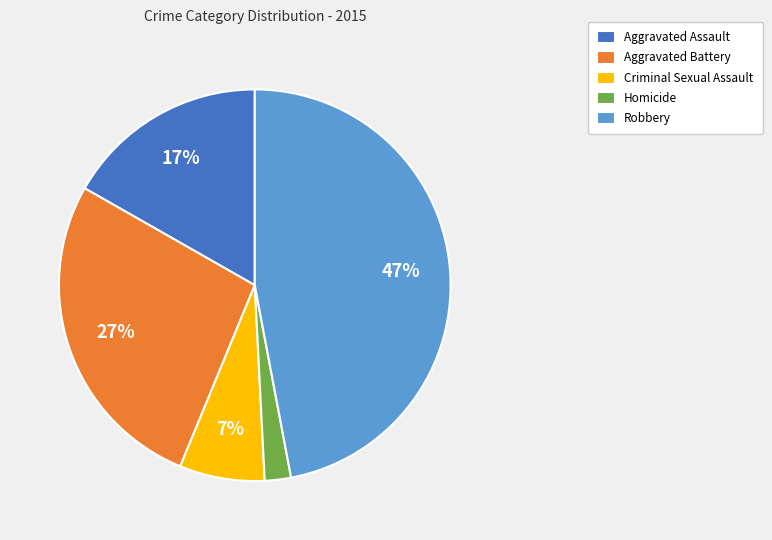

Which category has the smallest portion of the pie?

Homicide